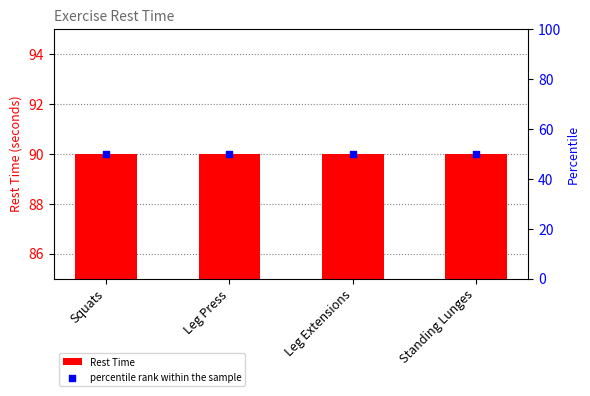

What are all the series names shown in the legend?

Rest Time, percentile rank within the sample